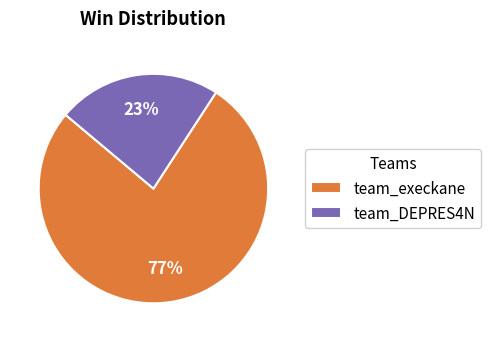

Which has a higher value, team_execkane or team_DEPRES4N?

team_execkane